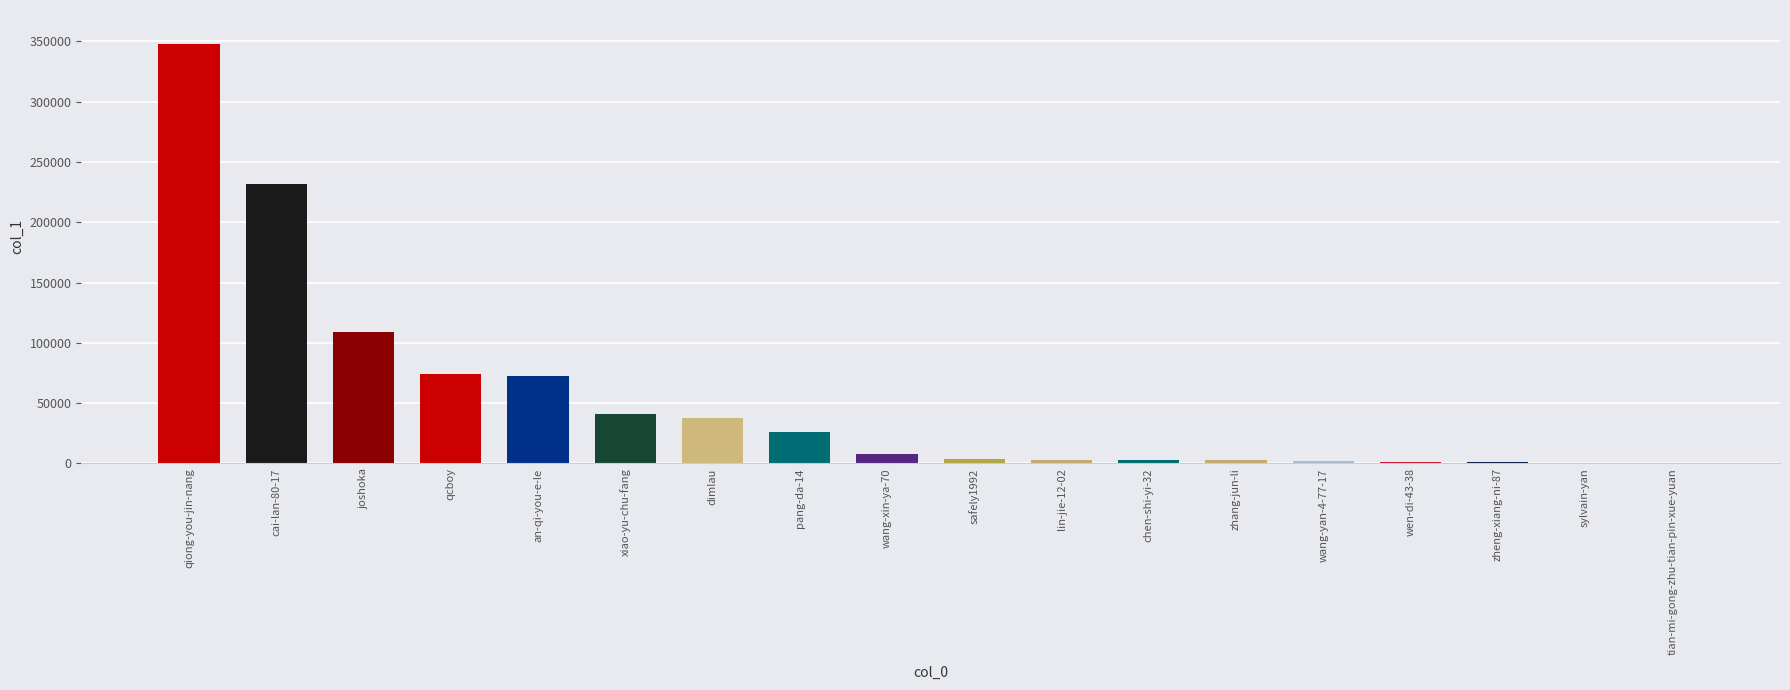

At which label does the data first exceed 7743?

qiong-you-jin-nang